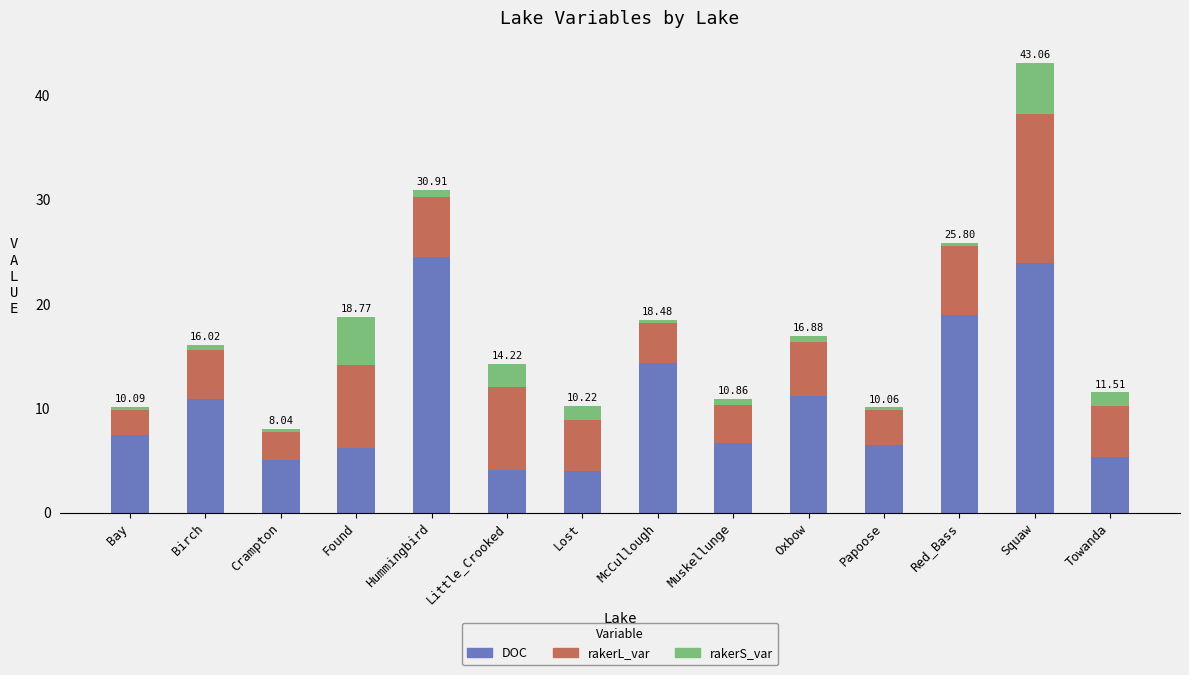

How many bars are there in total?

14